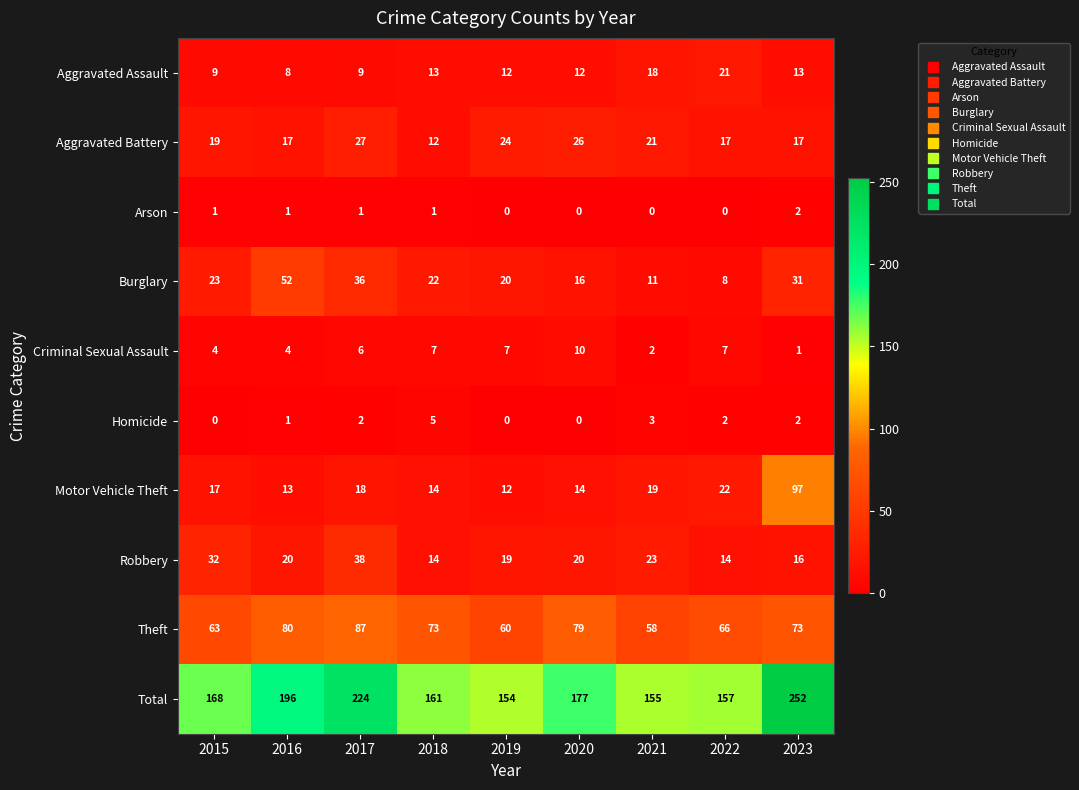

How many series are shown in this chart?

10